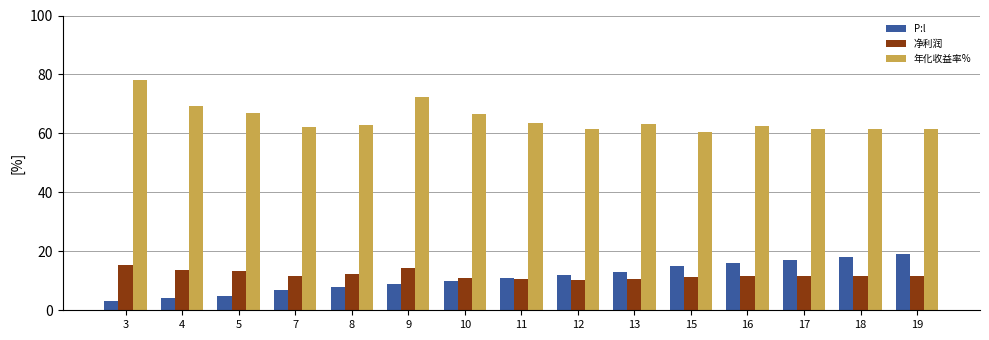

How many data points does each series have?

15